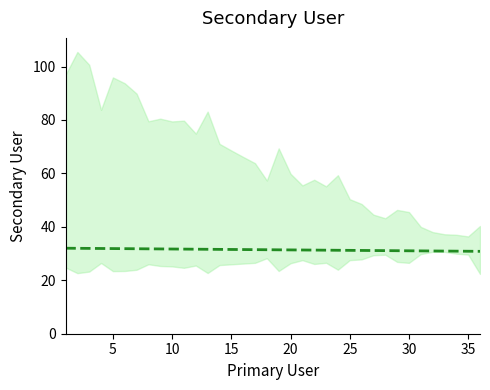

How many lines are shown in the chart?

1